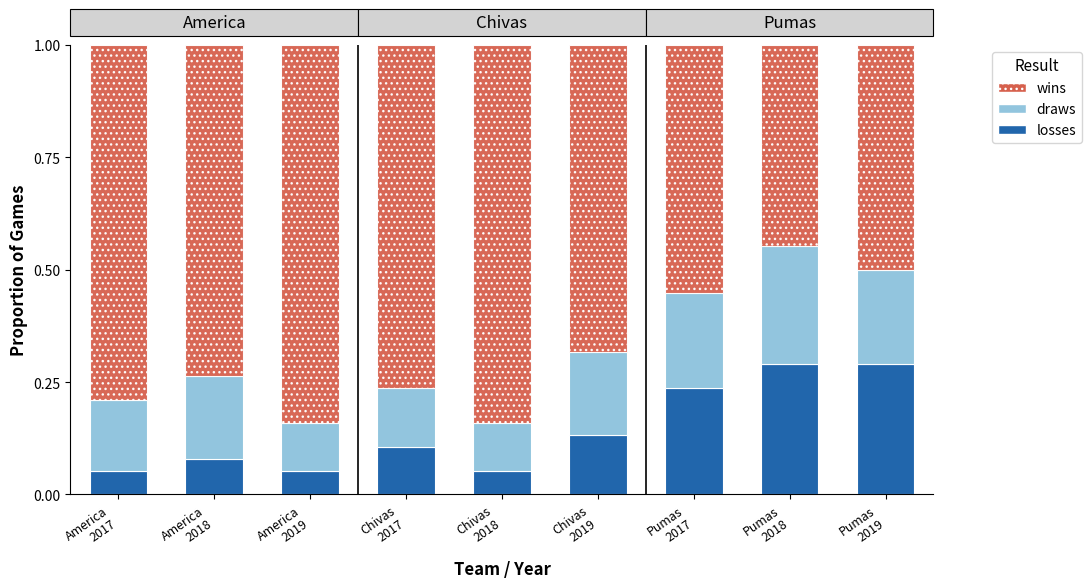

How many losses values are between 0 and 1?

9